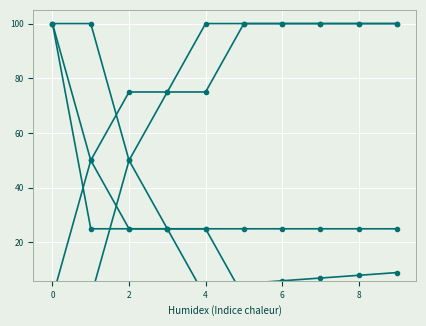

Which series changed the most between 0 and 4?

reb prob over